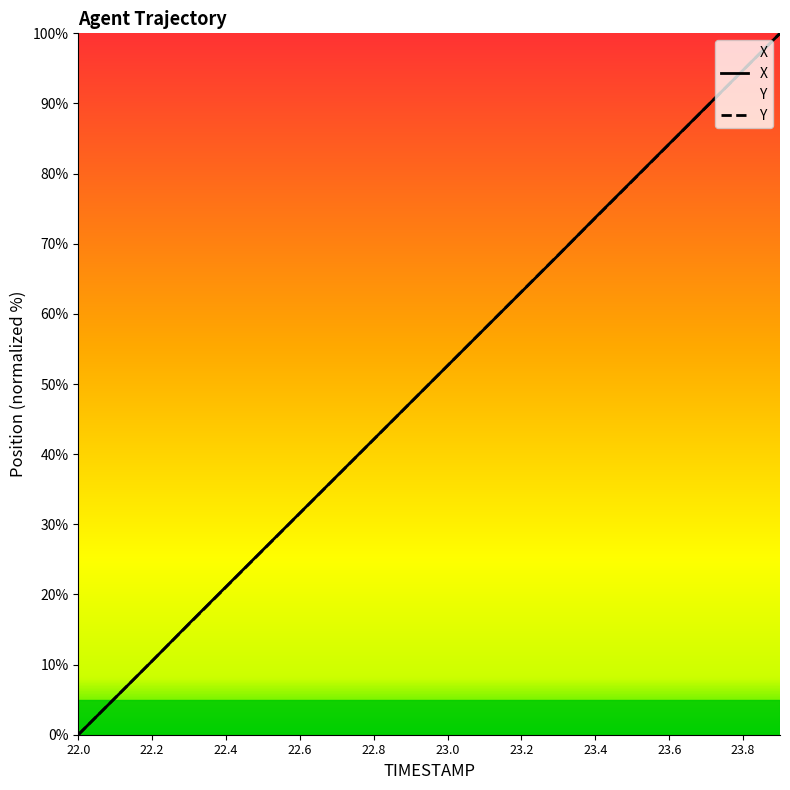

Reading left to right, what are all the values shown in this chart?

X: 0.0	5.3	10.5	15.9	21.1	26.4	31.6	36.9	42.1	47.4	52.6	57.9	63.1	68.4	73.7	79.0	84.2	89.5	94.7	100.0
Y: 0.0	5.3	10.5	15.8	21.1	26.3	31.6	36.8	42.1	47.4	52.6	57.9	63.2	68.4	73.7	78.9	84.2	89.5	94.7	100.0